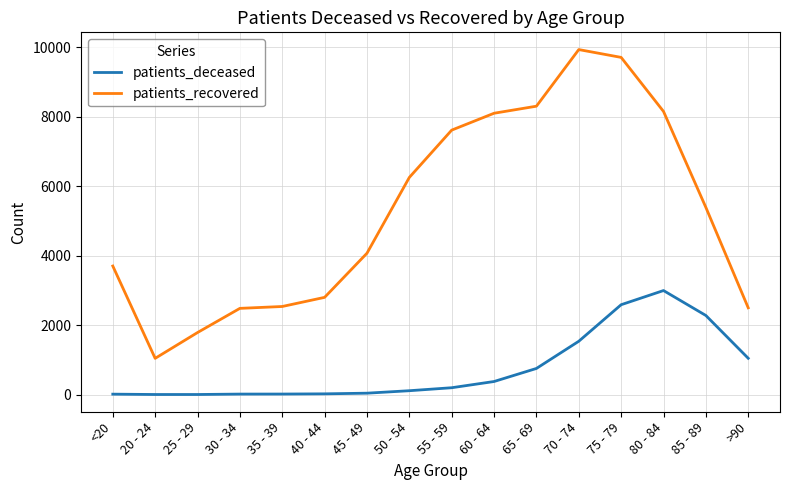

Rank the series by their maximum value, from highest to lowest.

patients_recovered, patients_deceased